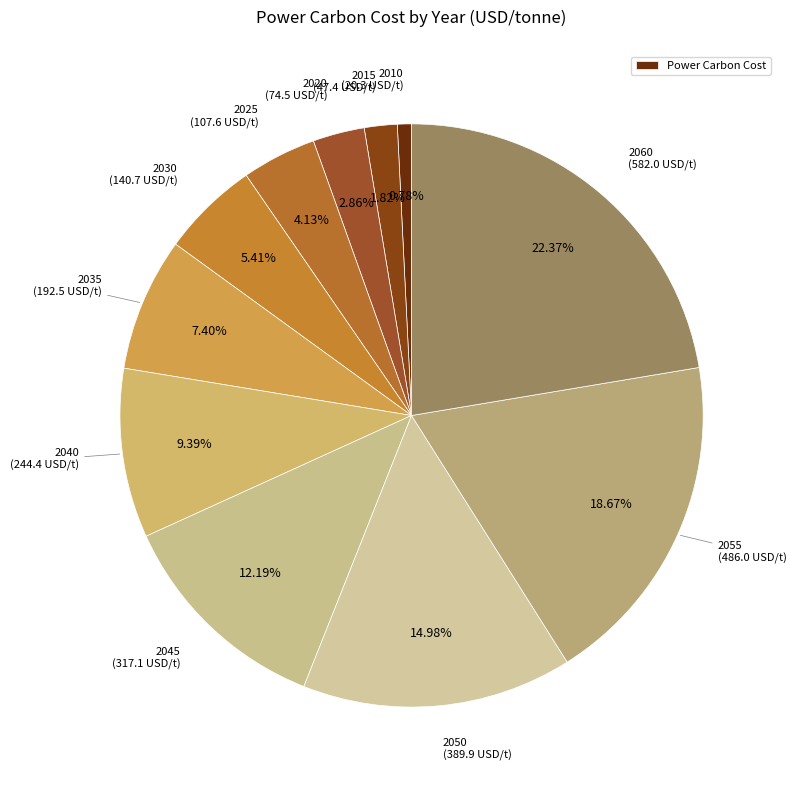

How many slices are in this pie chart?

11